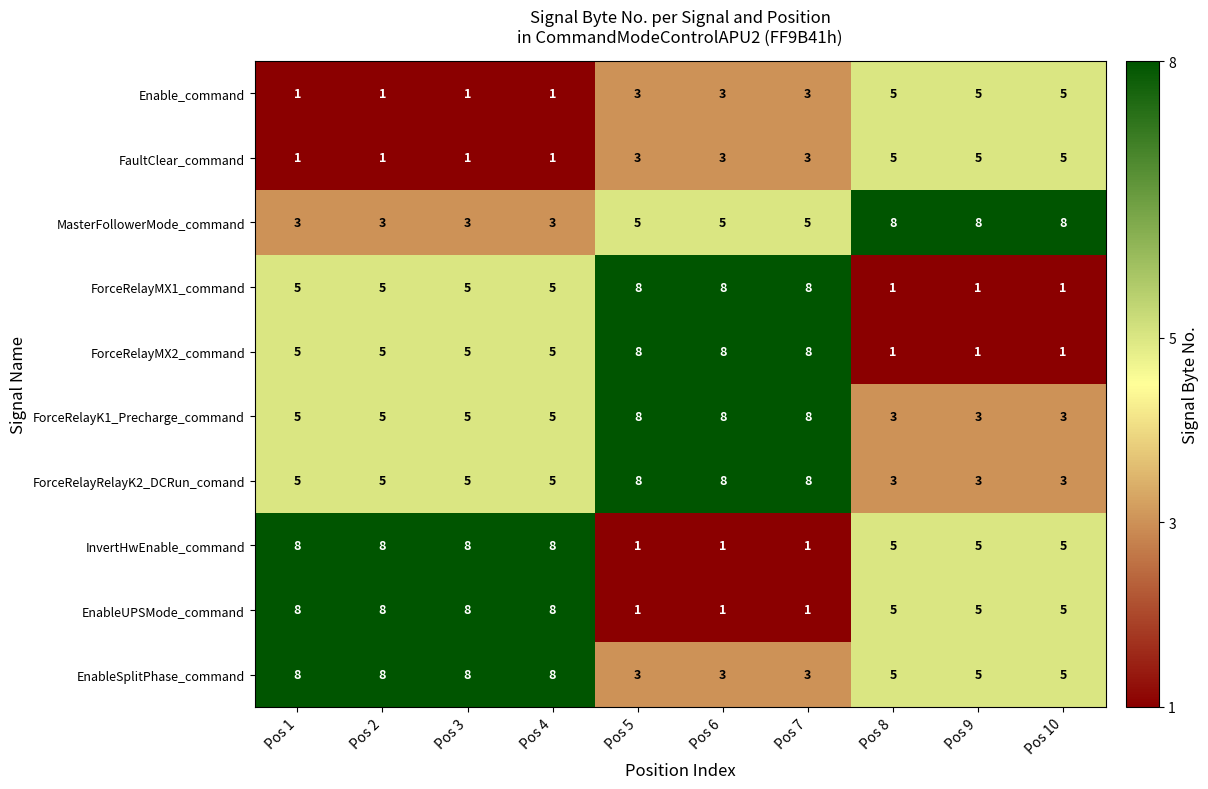

How many ForceRelayMX2_command values are between 1 and 8?

10